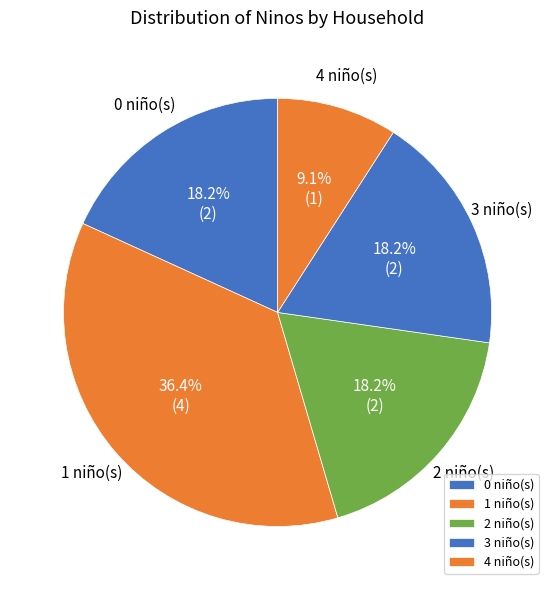

What is the smallest slice in the pie chart?

4 niño(s)